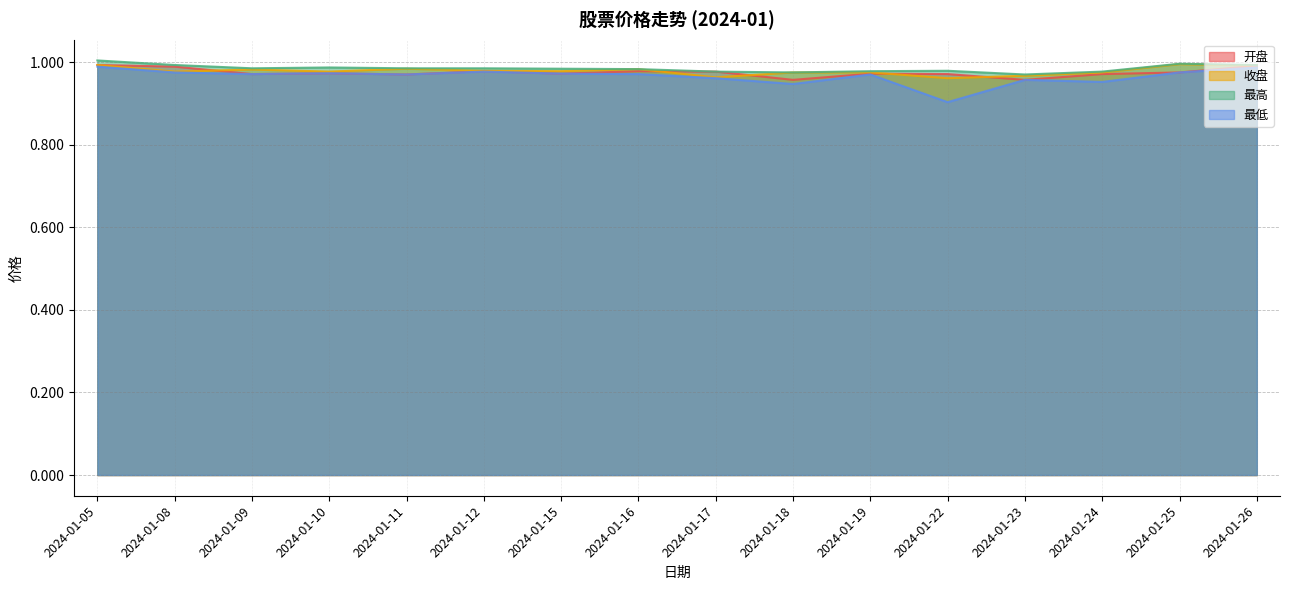

What is the value of the 最低 point at the 11th from the left?

1.0